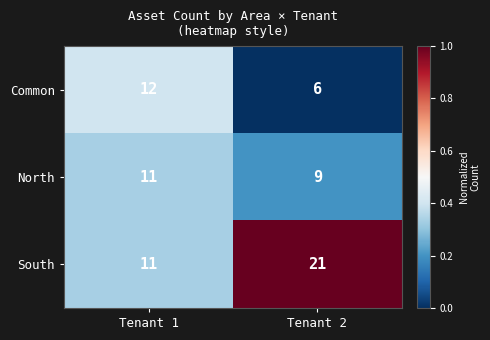

What is the difference between the Common values at Tenant 1 and Tenant 2?

6